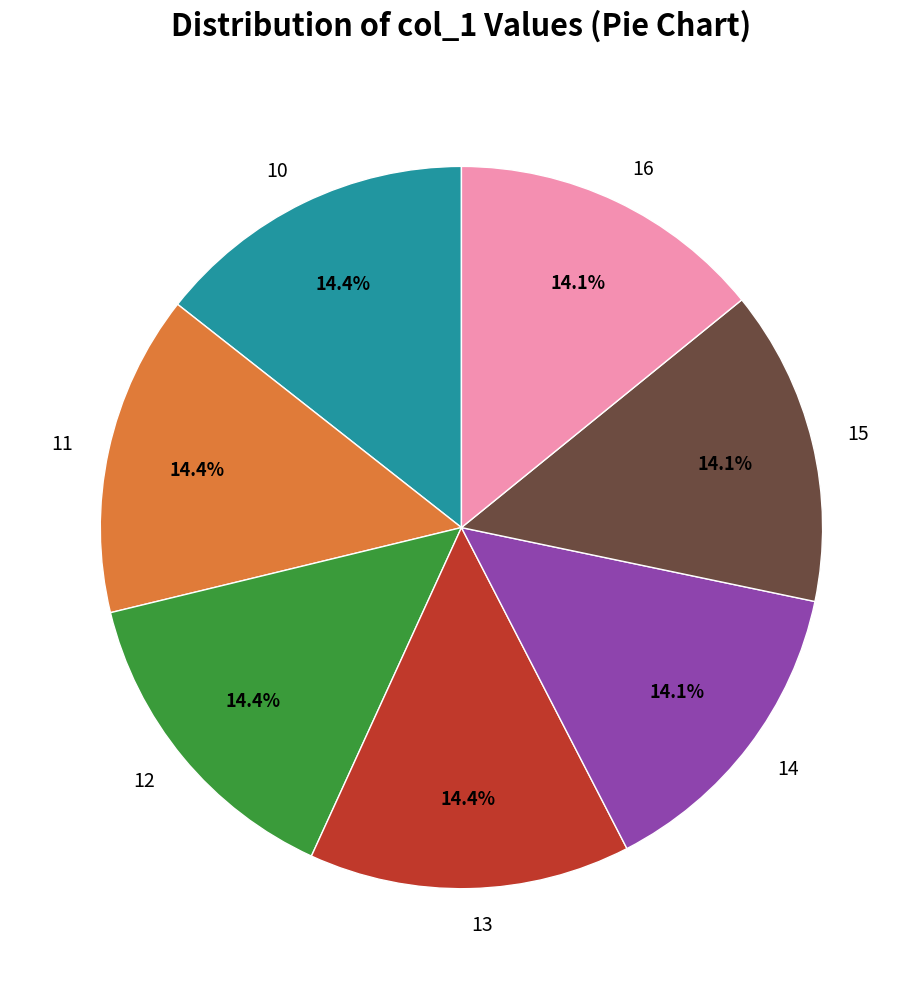

Is 11 the majority of the pie?

No